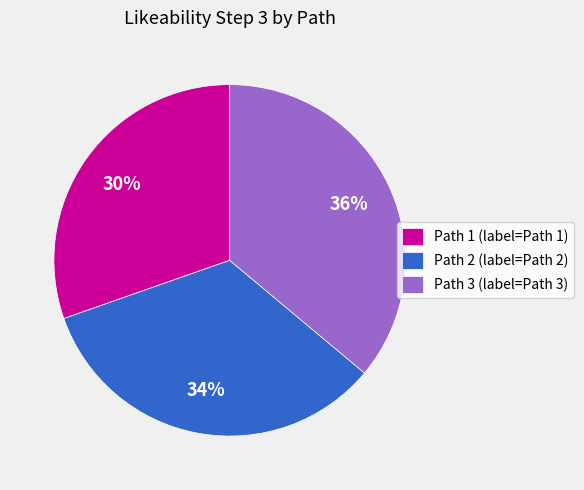

Is there a majority slice in this chart?

No